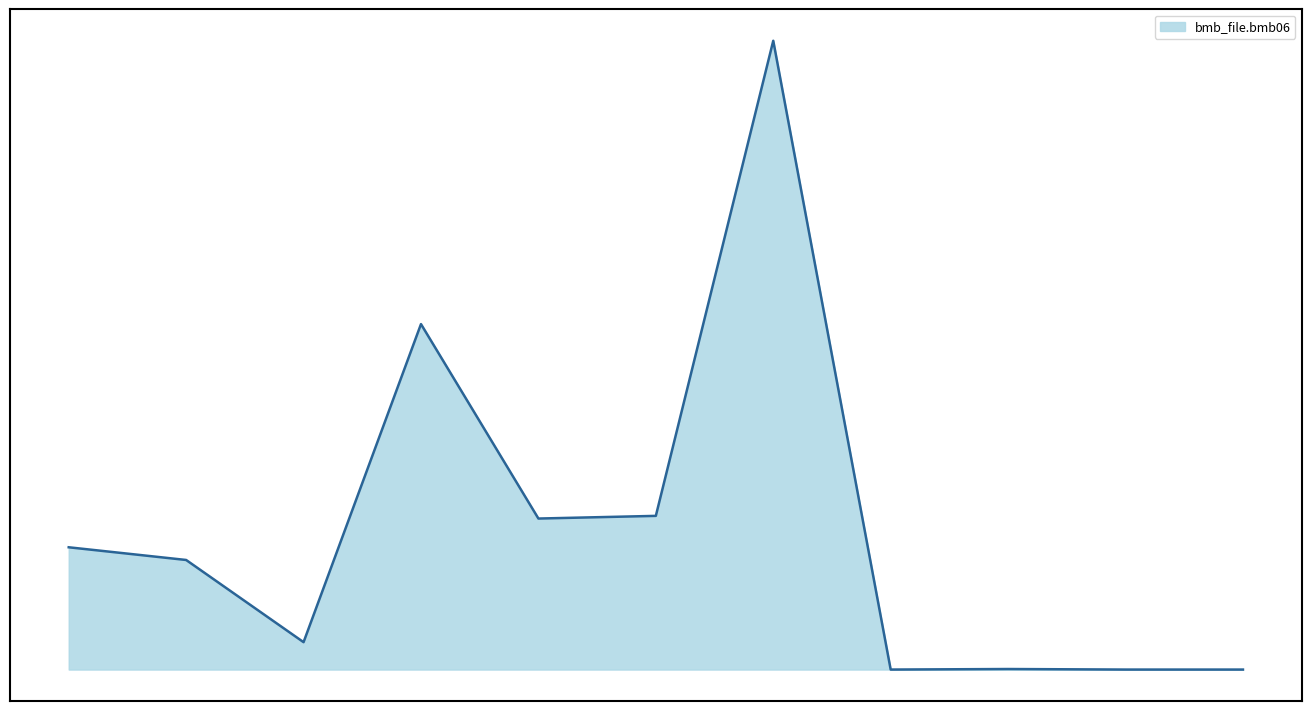

Is this an area chart (filled region under the line)?

Yes